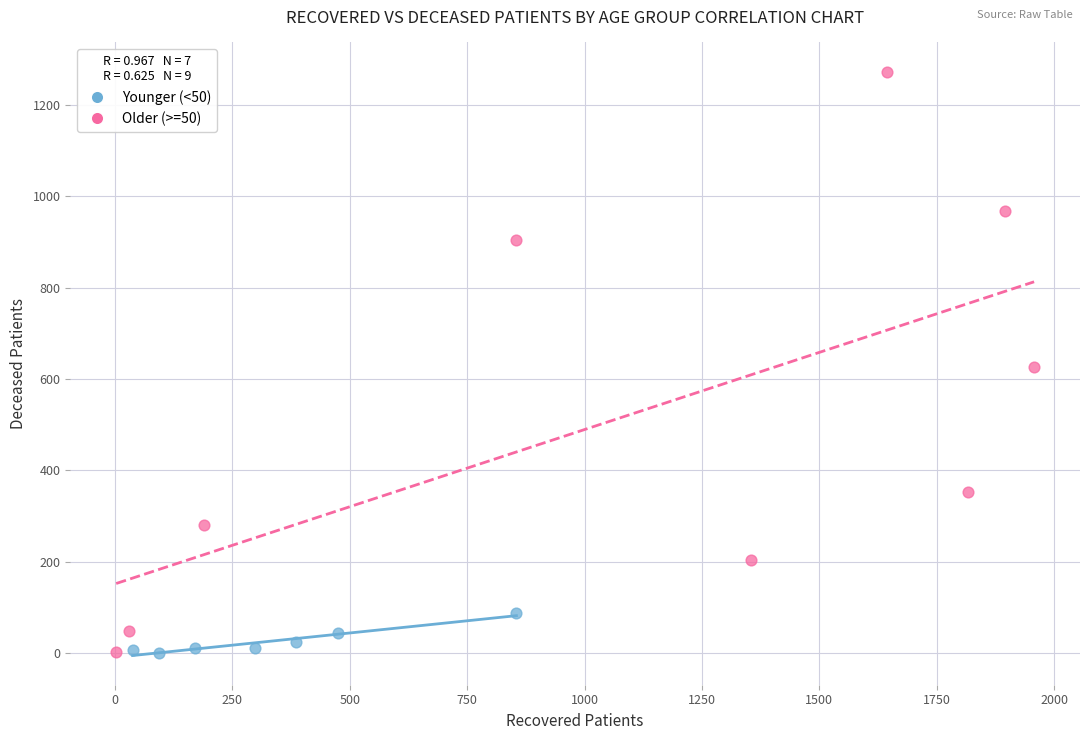

What are all the series names shown in the legend?

Younger (<50), Older (>=50)